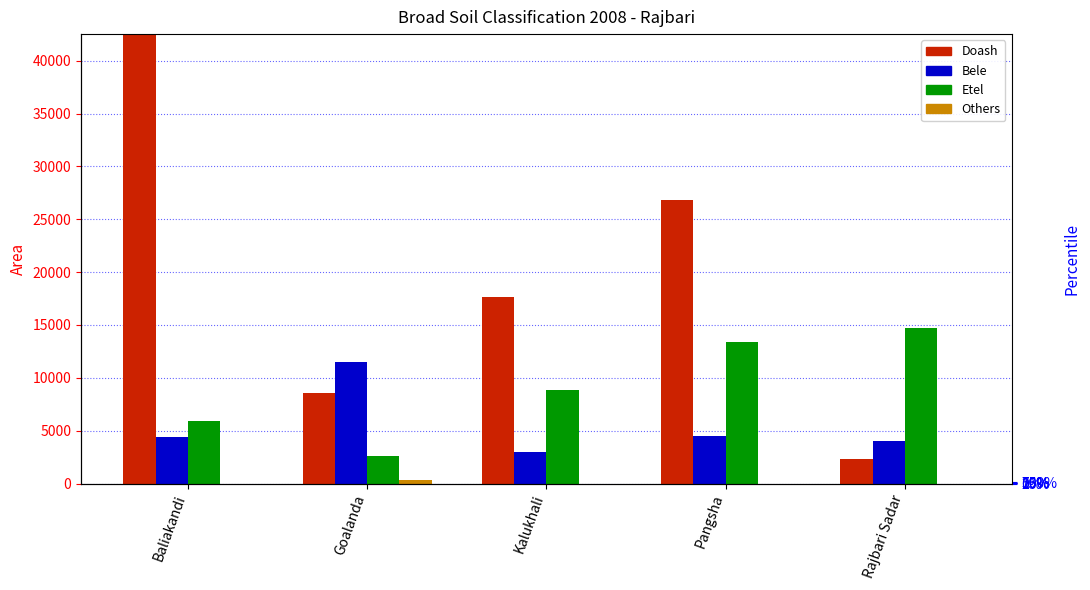

List the series in order of their overall mean, highest first.

Doash, Etel, Bele, Others